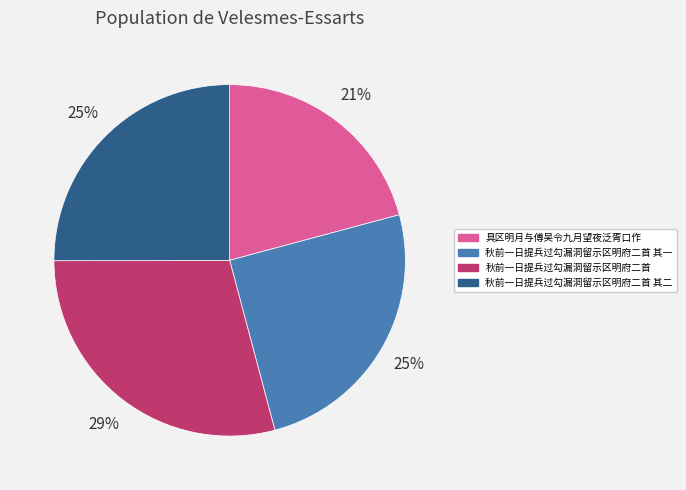

Is 秋前一日提兵过勾漏洞留示区明府二首 其一 the majority of the pie?

No